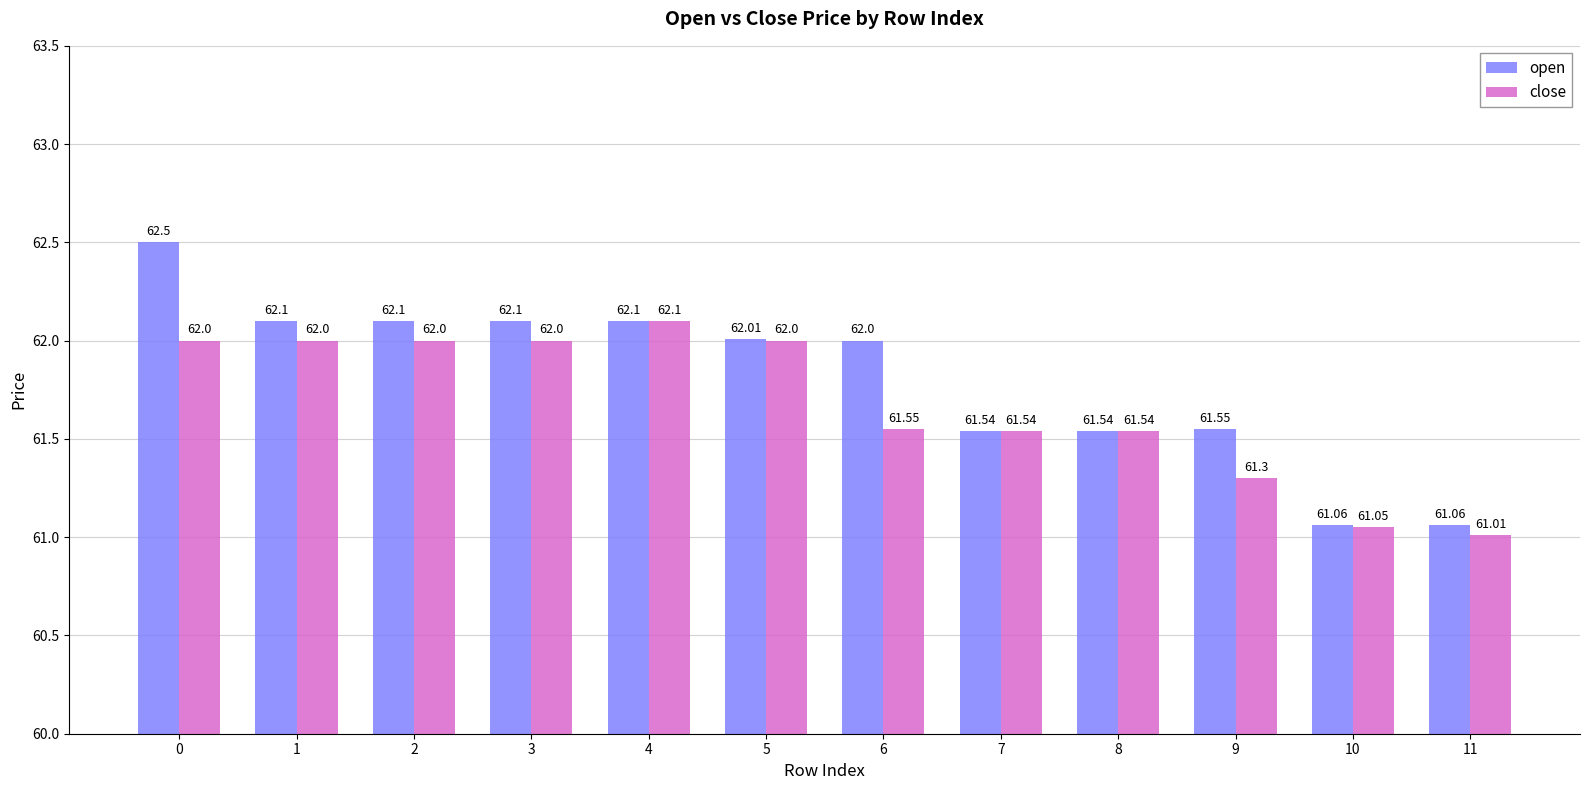

What is the difference between the second highest and minimum values in the close series?

1.0